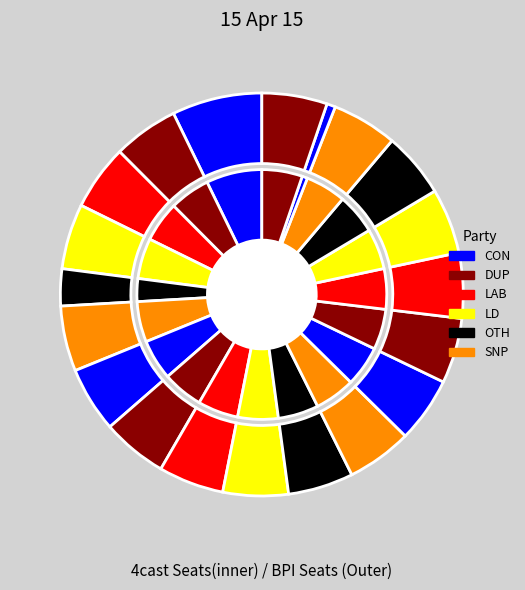

To the nearest percent, what portion does 10 represent?

5%